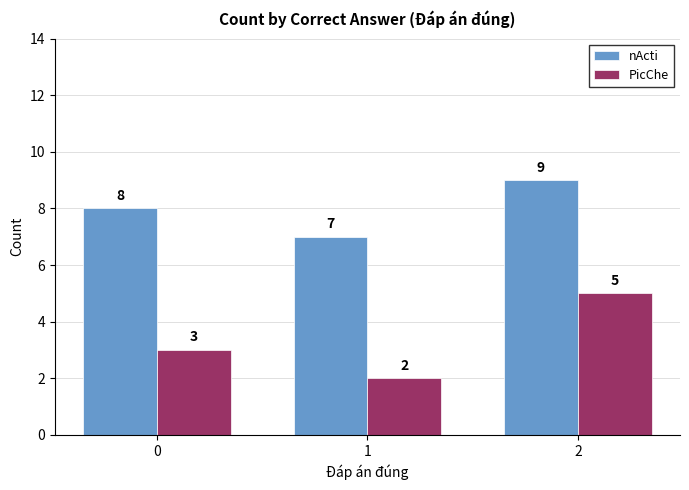

At which category is the sum across all series the highest?

2